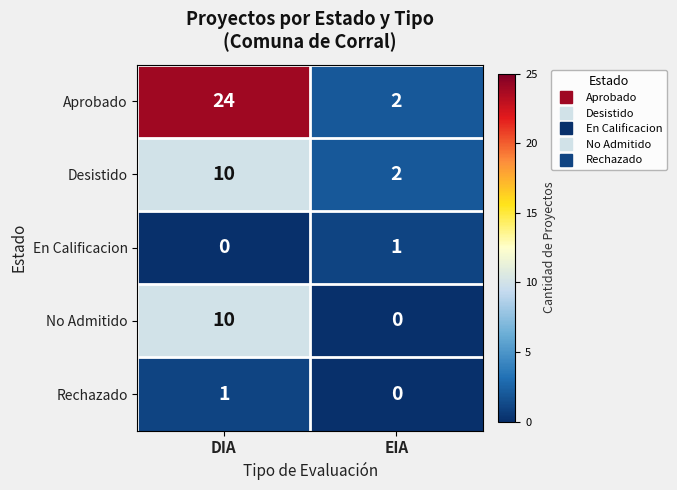

Is it true that No Admitido equals 10 at DIA?

True